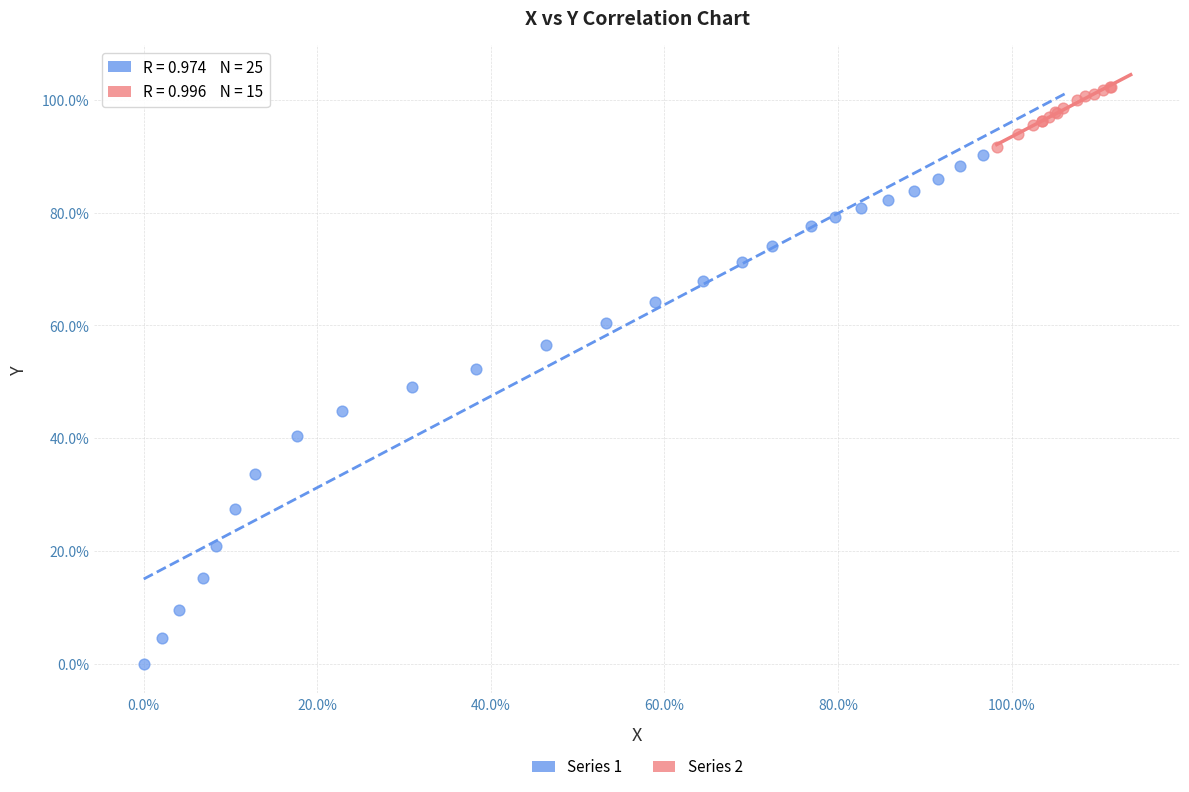

Which series contains the highest Y value?

Series 2